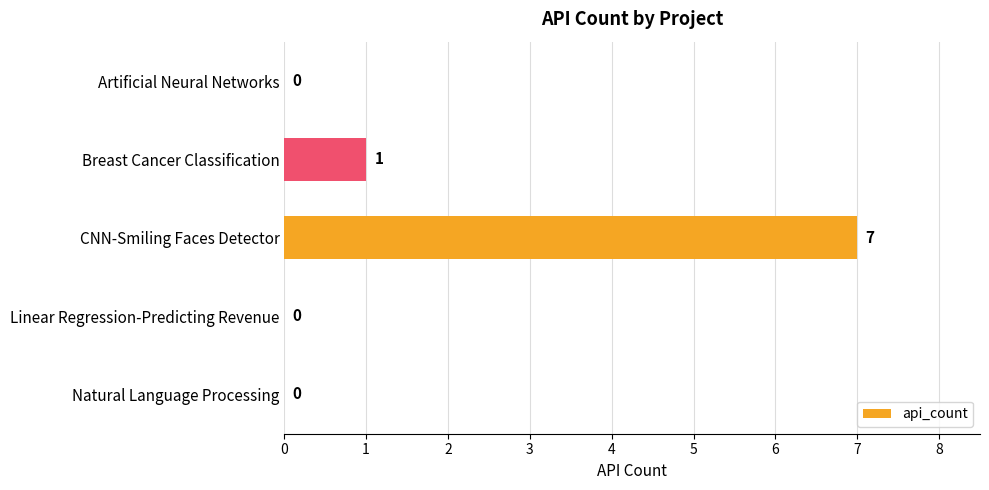

Between Artificial Neural Networks and Breast Cancer Classification, which is larger?

Breast Cancer Classification